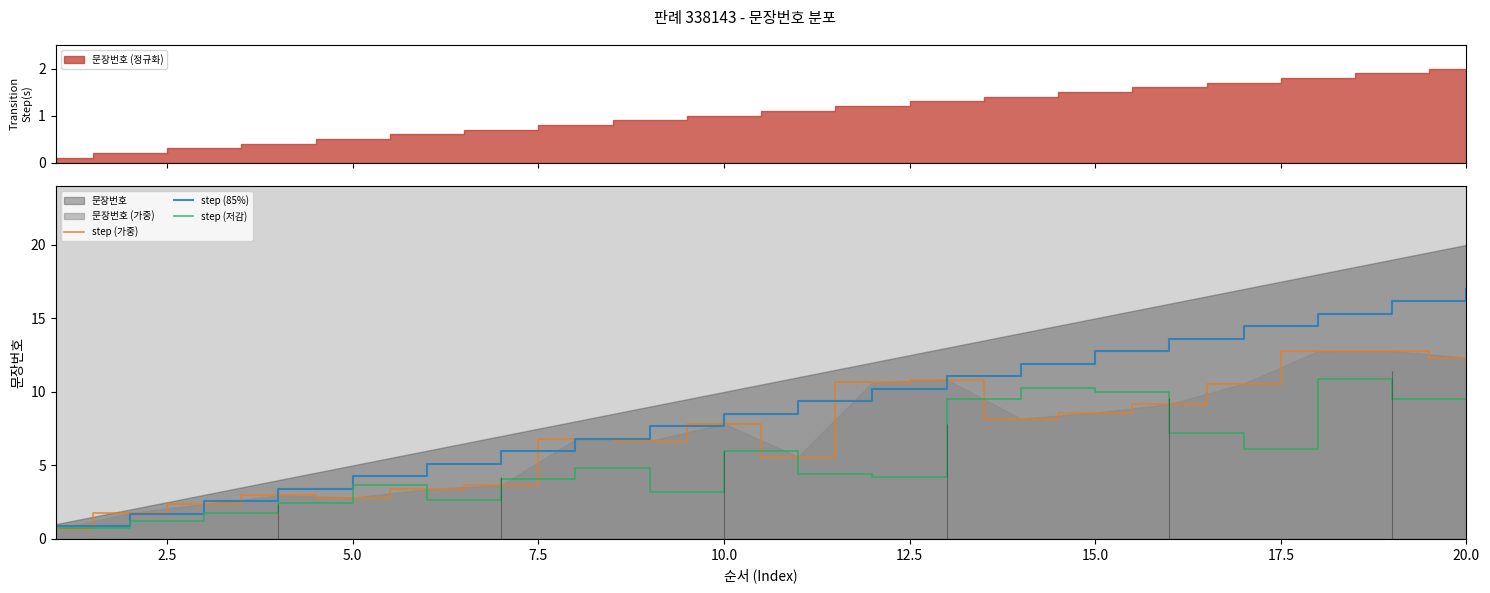

After their last crossing, which series has the higher values: step (가중) or step (85%)?

step (85%)